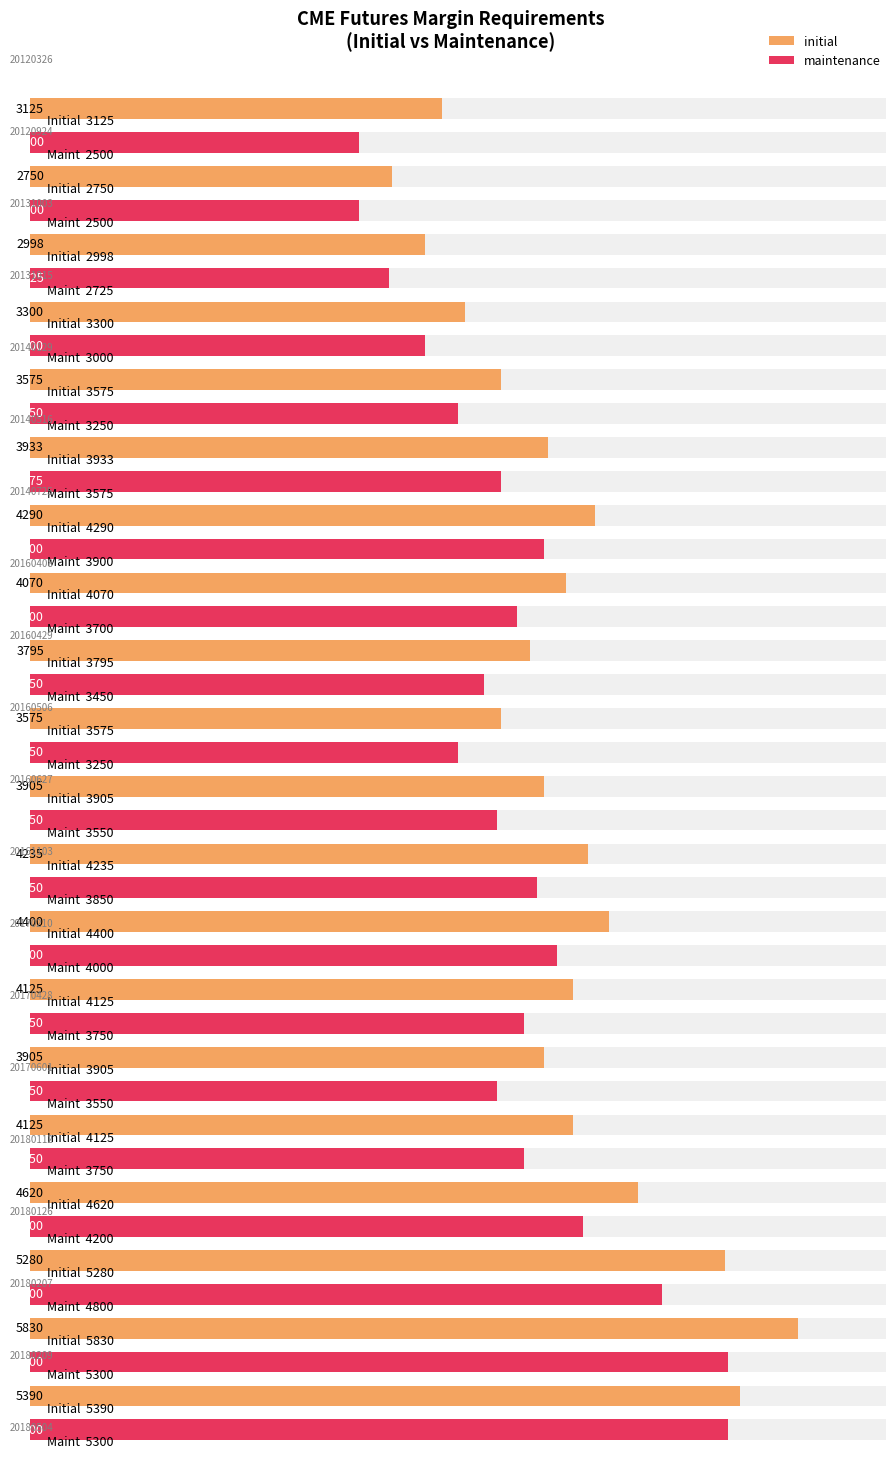

Rank the categories by value from highest to lowest.

20180209, 20180504, 20180207, 20180126, 20170210, 20140725, 20161103, 20170428, 20180112, 20160408, 20140516, 20160627, 20170601, 20160429, 20140129, 20160506, 20131015, 20120326, 20131003, 20120924